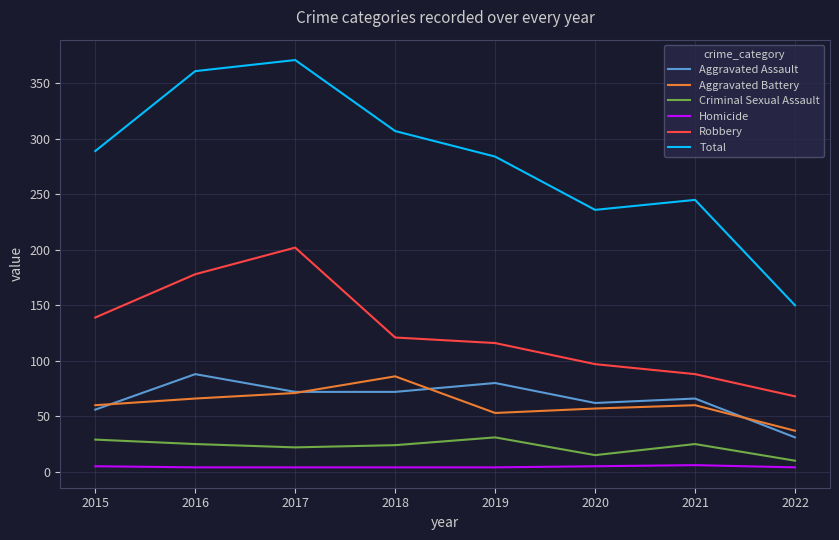

True or false: Aggravated Assault and Robbery intersect in this chart.

False